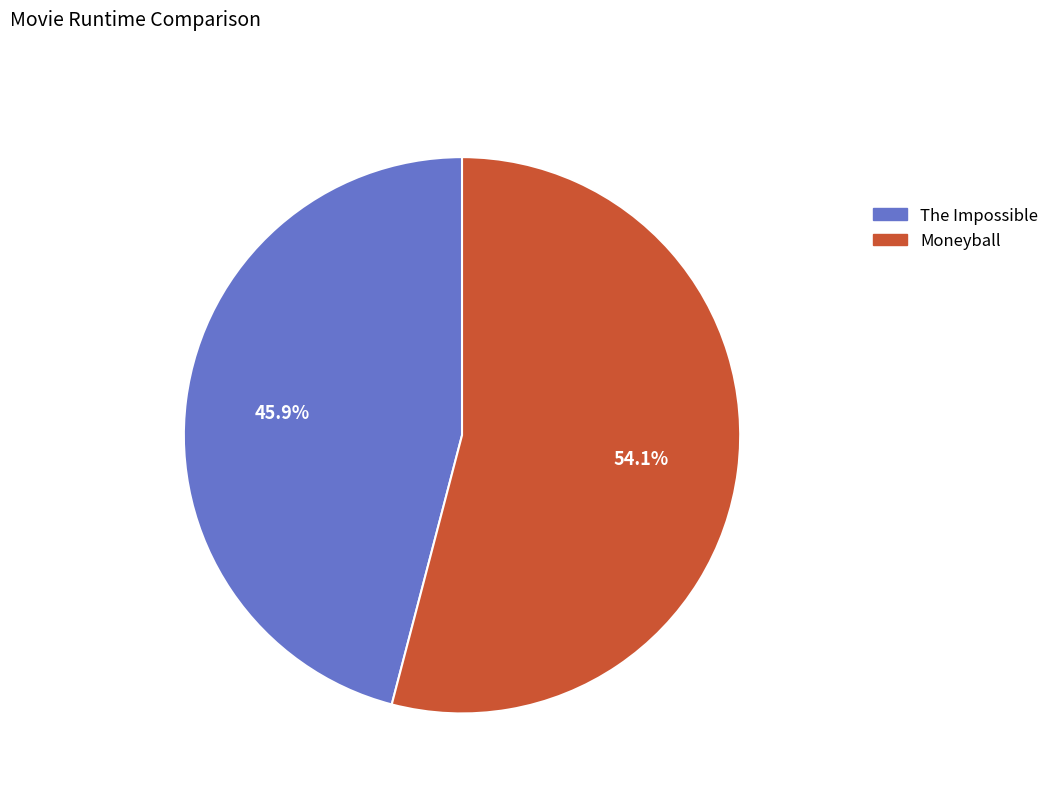

What percentage is the Moneyball slice, to the nearest percent?

54%